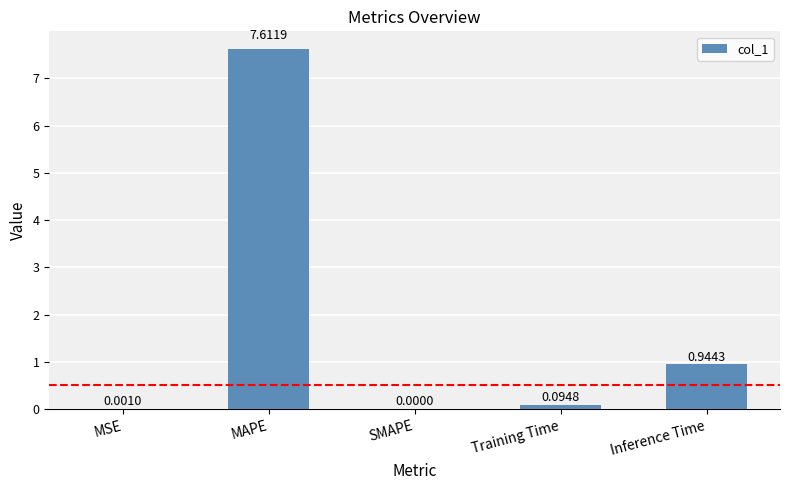

At which category does the chart reach its peak across all series?

MAPE